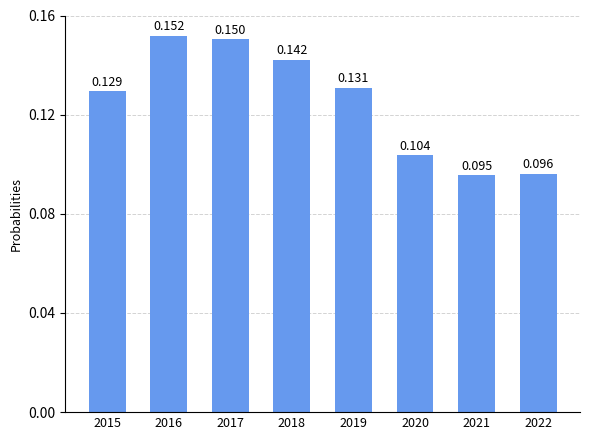

List the labels in order of value, largest first.

2016, 2017, 2018, 2019, 2015, 2020, 2022, 2021